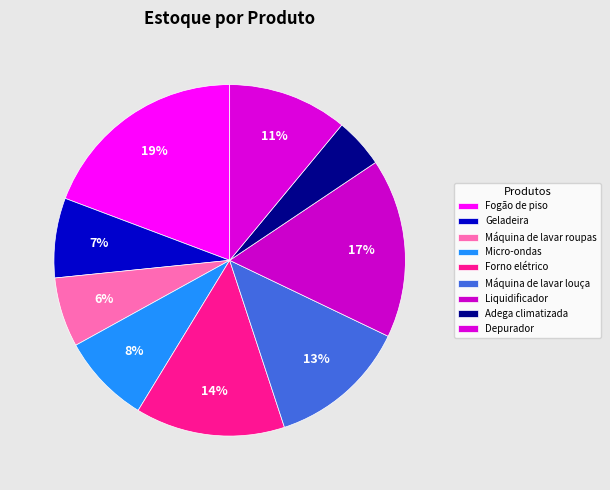

What percentage is the Forno elétrico slice, to the nearest percent?

14%